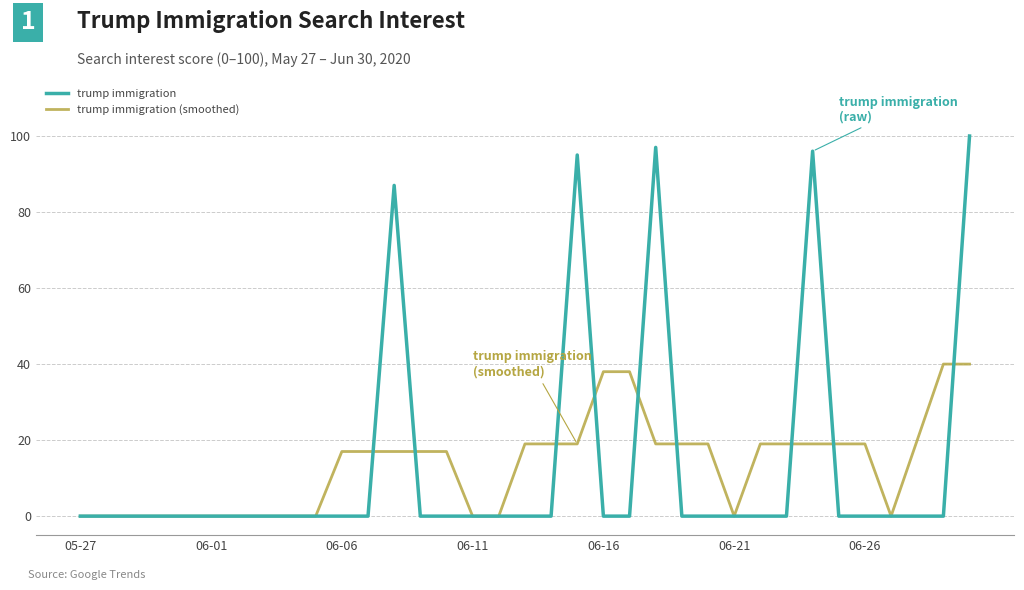

How many categories are shown in the chart?

35